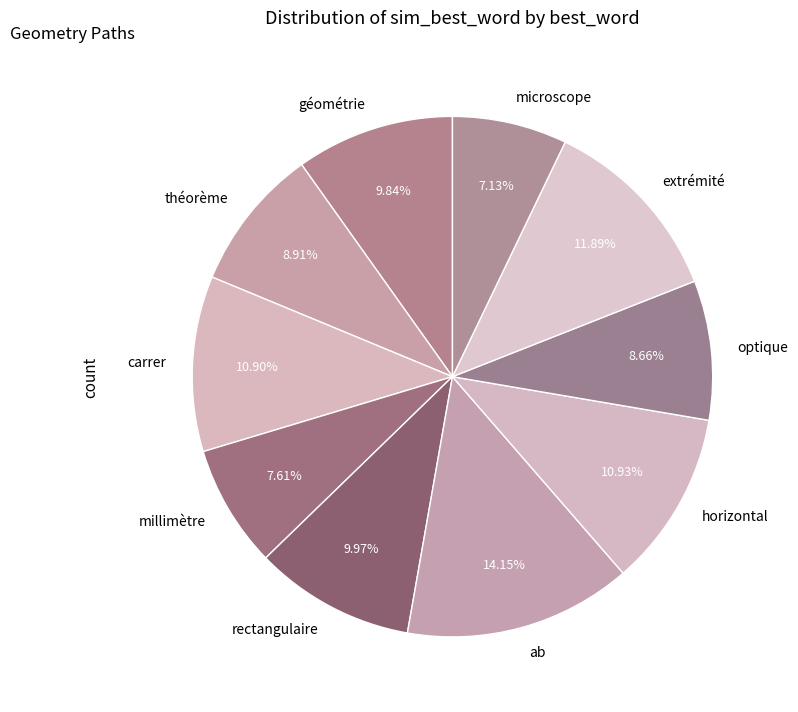

How many segments does this pie chart have?

10